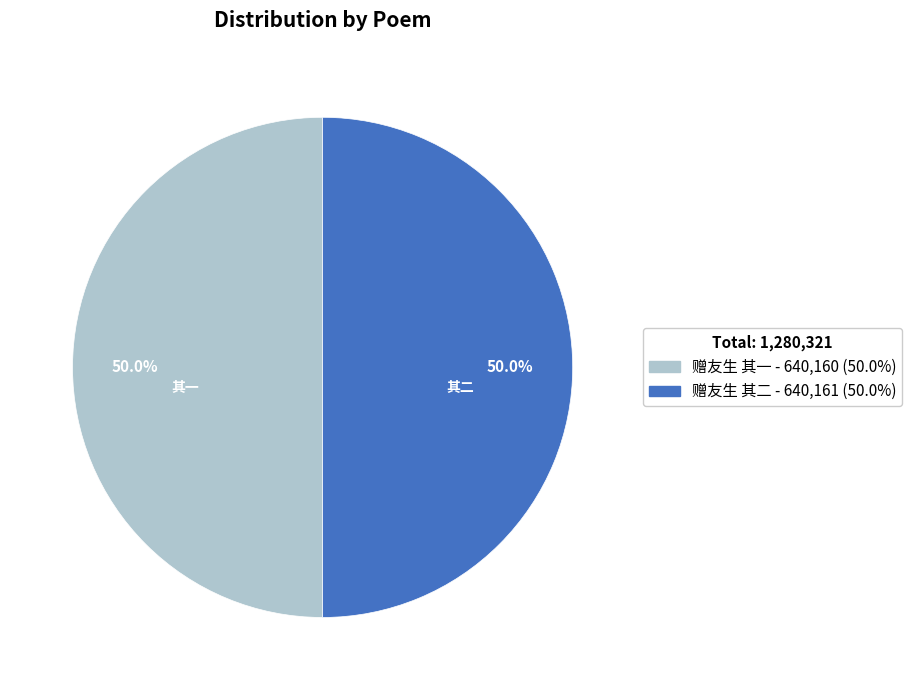

What percentage is NOT represented by 赠友生 其一 - 640,160 (50.0%)?

50.0%